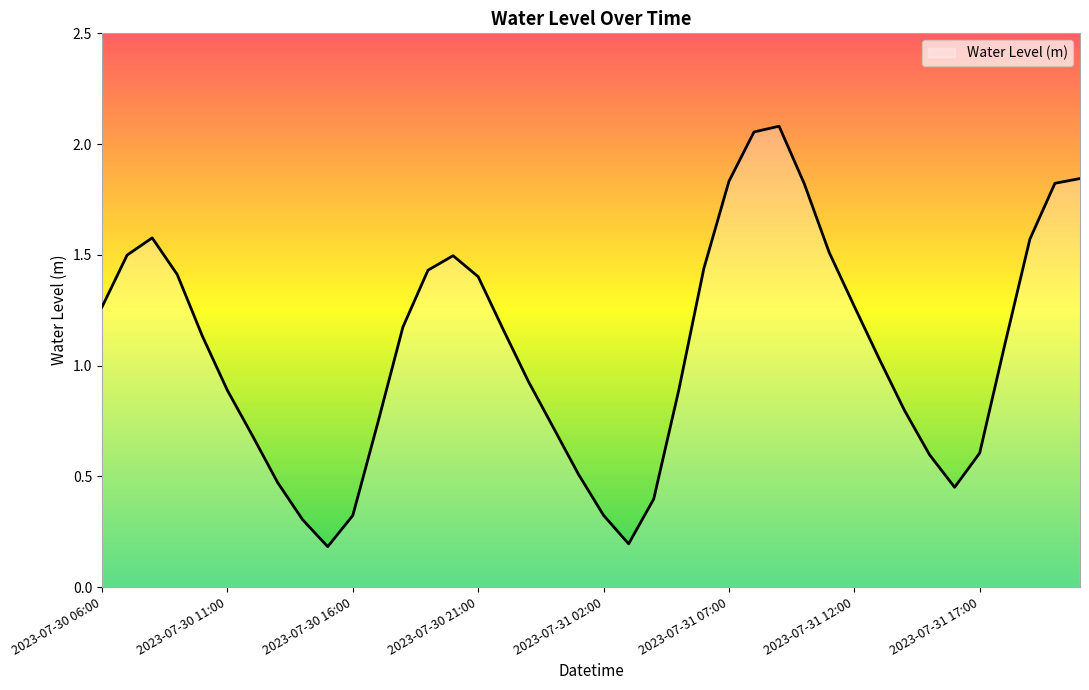

What is the difference between the maximum and minimum values?

1.9